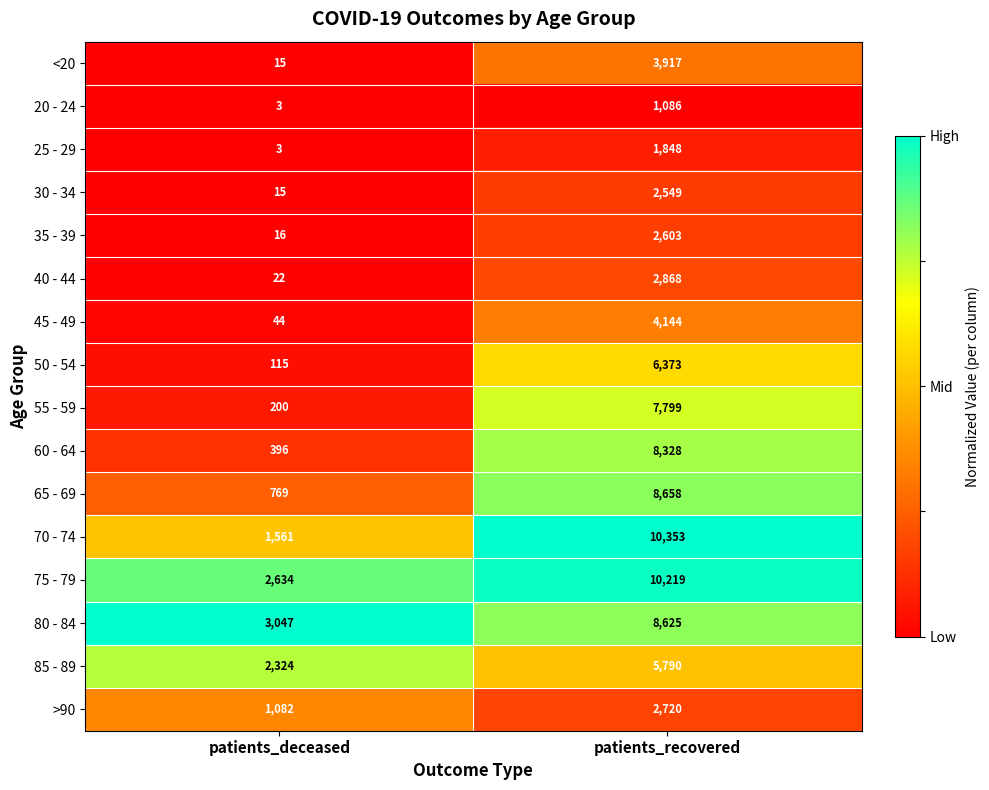

Which series has the widest spread of values?

70 - 74